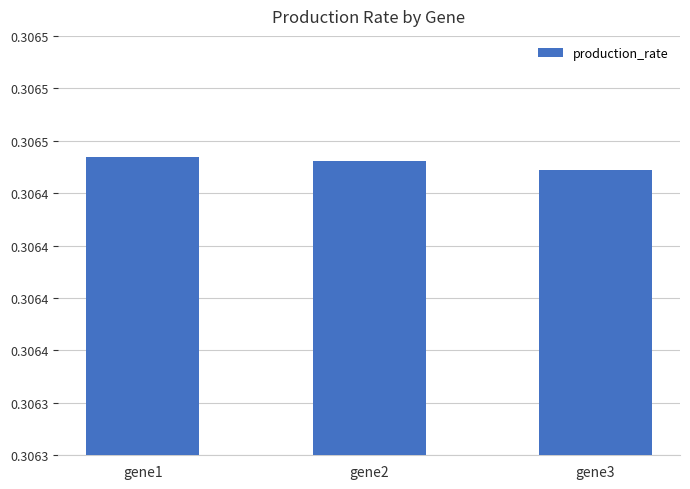

Does the chart contain any negative values?

No